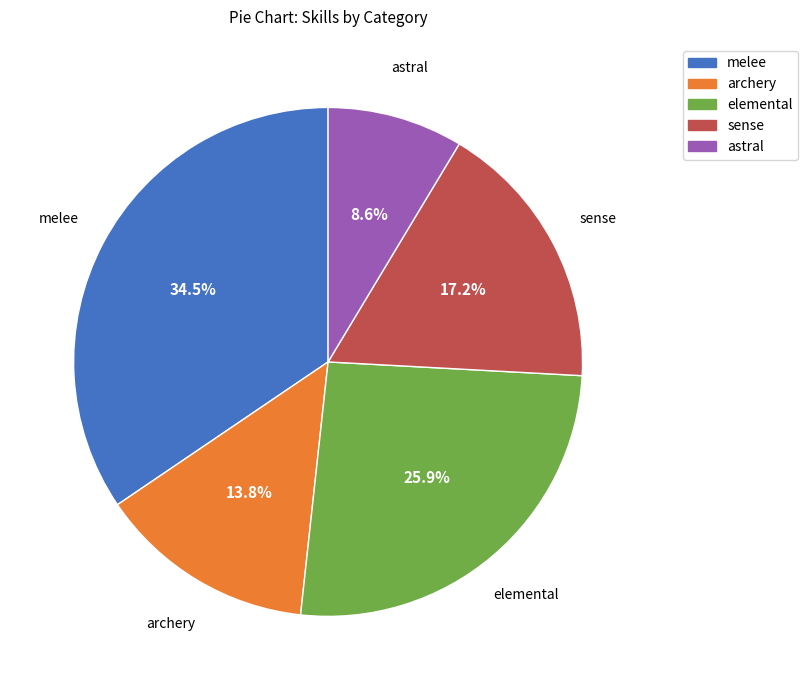

Which slice is the largest?

melee